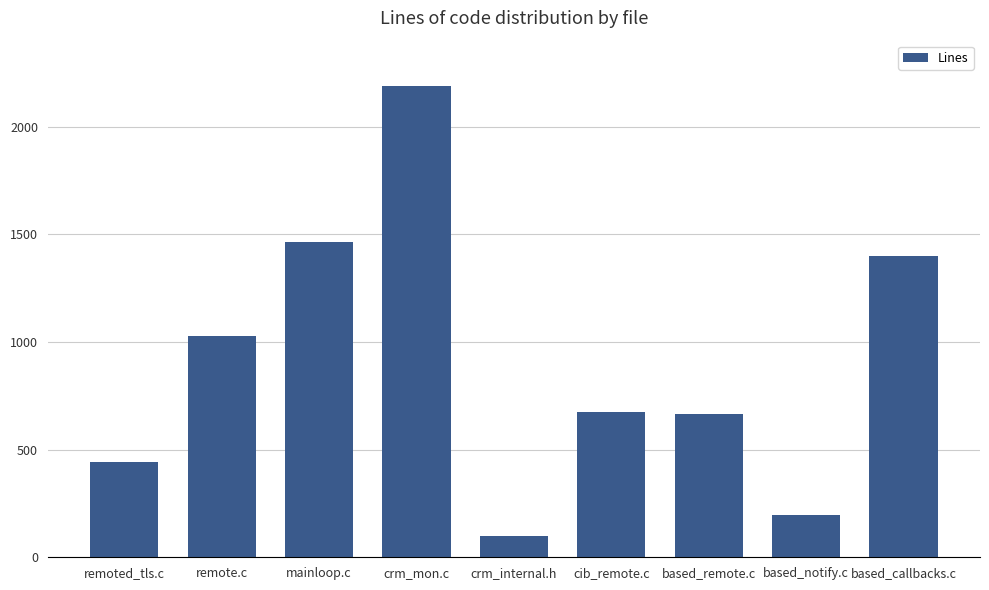

What is the minimum value shown in the chart?

99